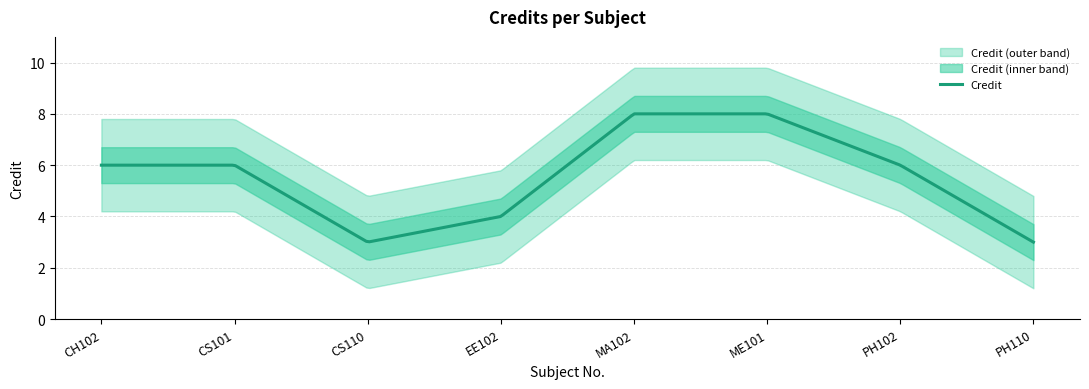

True or false: there are more than 1 points higher than both neighbors.

False